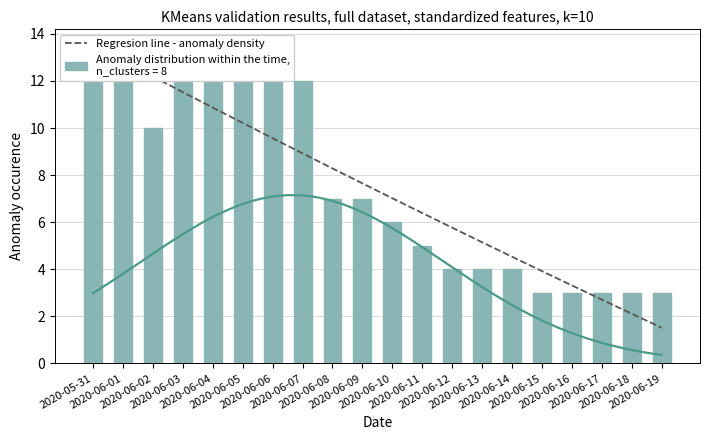

How many values are below 7?

10